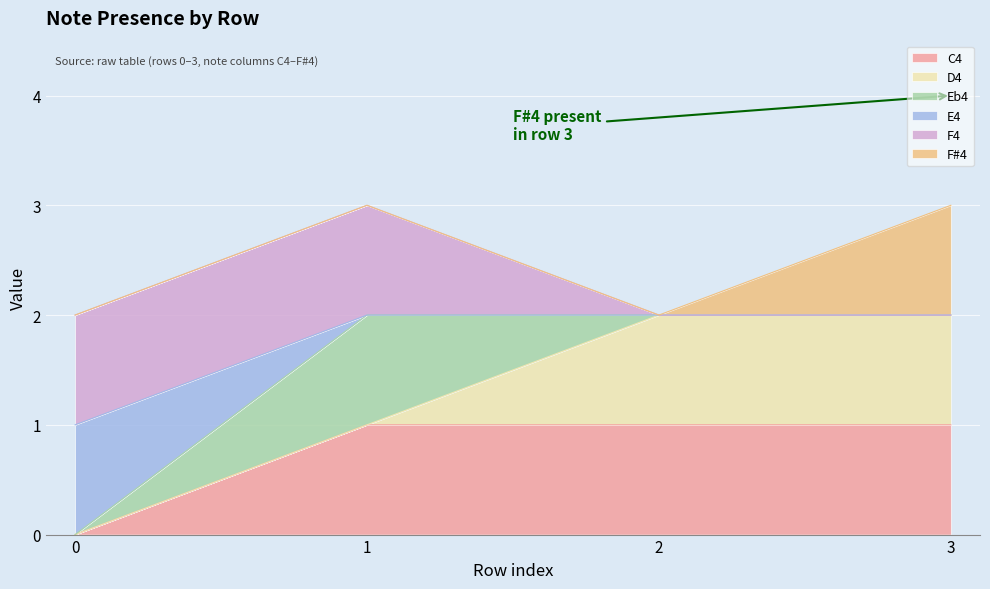

At which category is the sum across all series the highest?

1